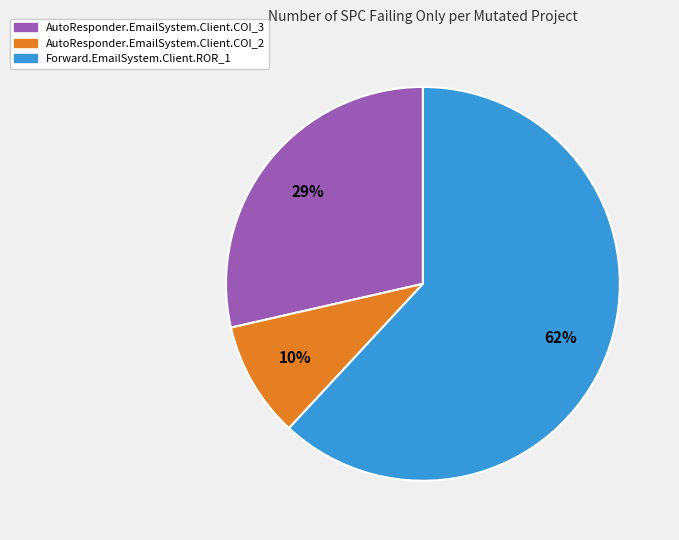

Is it true that AutoResponder.EmailSystem.Client.COI_3 is 14% of the pie?

False